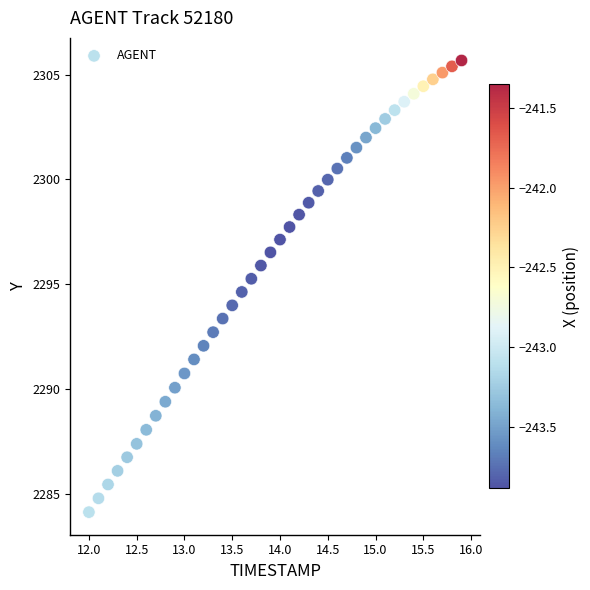

What is the range of X values (max minus min)?

3.9